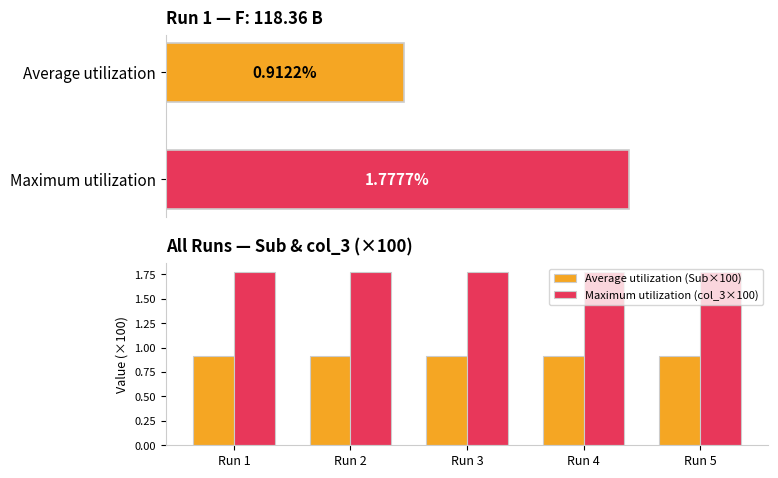

What is the highest value of the Average utilization (Sub×100) series?

0.9